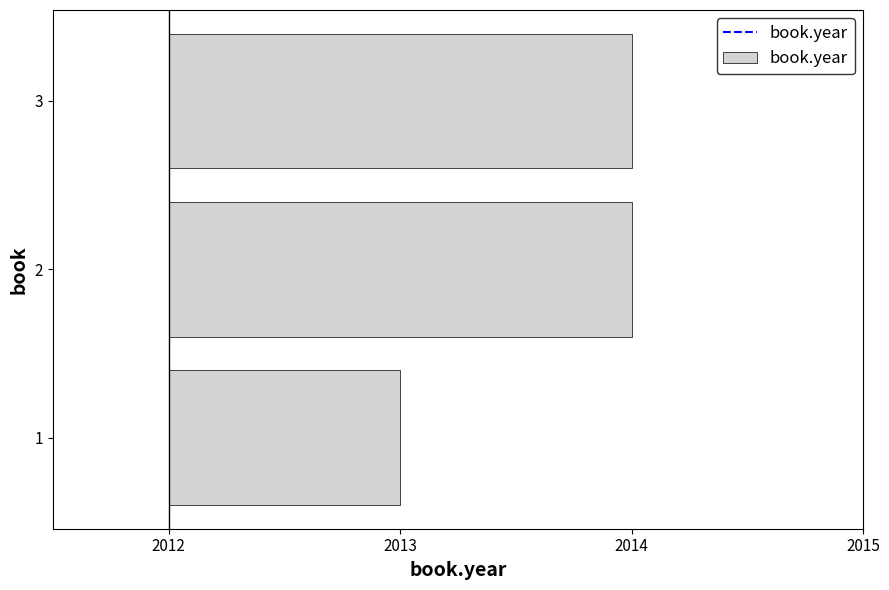

Which has a higher value, 1 or 2?

2